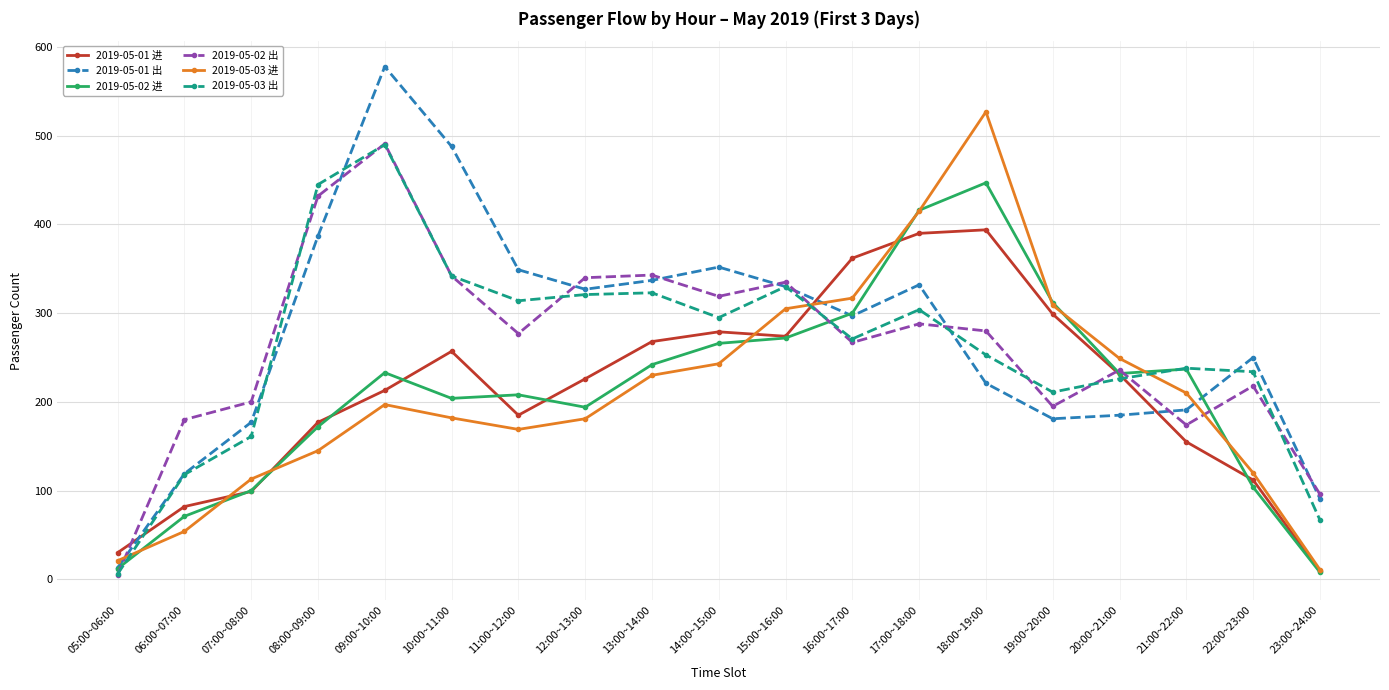

At which category does 2019-05-01 进 reach its first local valley?

11:00~12:00